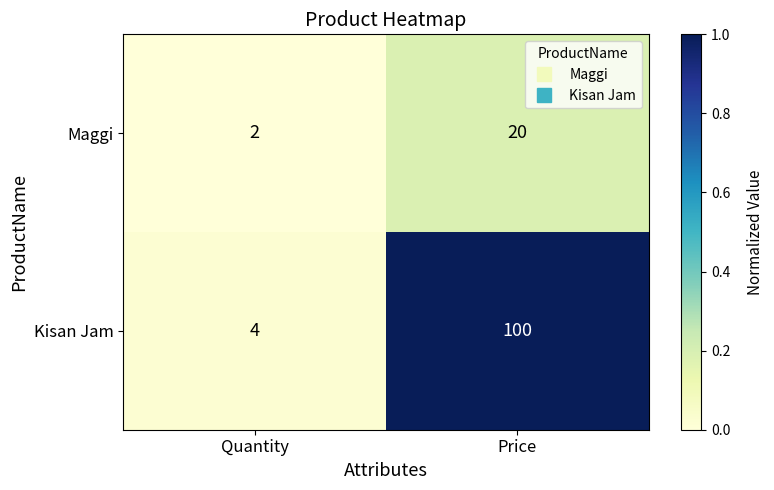

Which series has the widest spread of values?

Kisan Jam